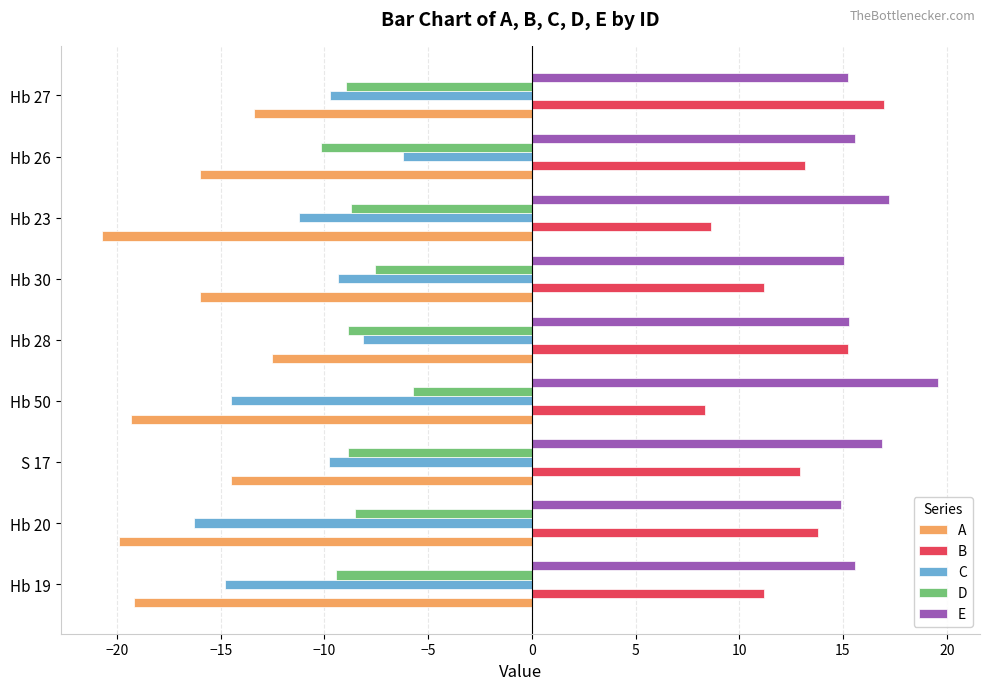

Rank the series at Hb 23 from highest to lowest value.

E, B, D, C, A